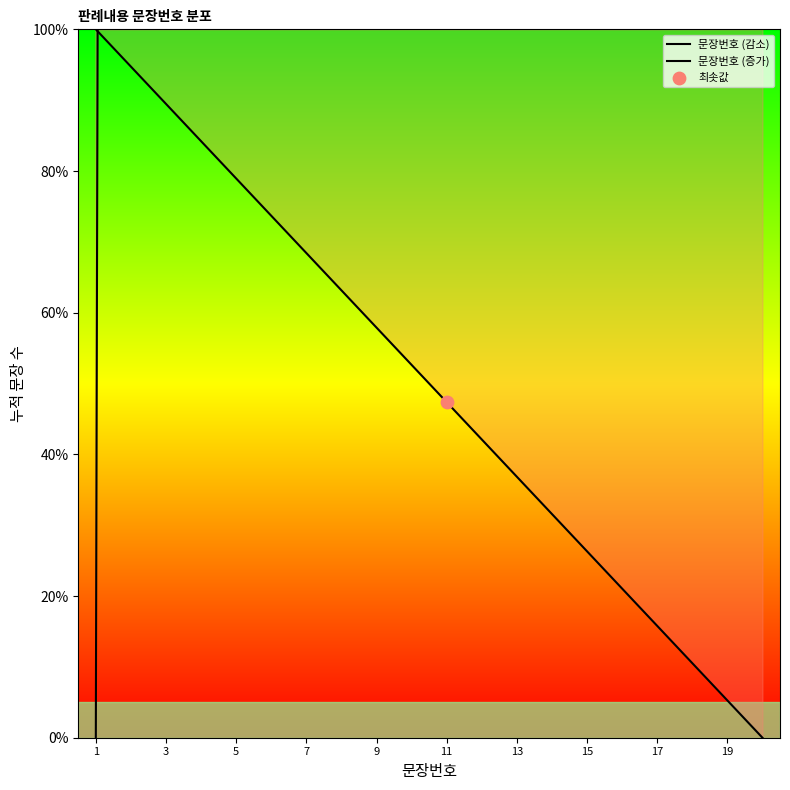

At how many categories does at least one series exceed 915?

19